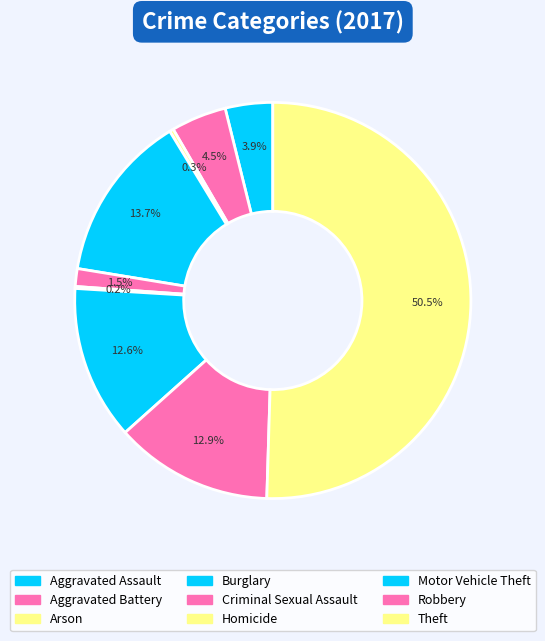

Approximately how many times larger is the value at Motor Vehicle Theft compared to Arson?

39.0